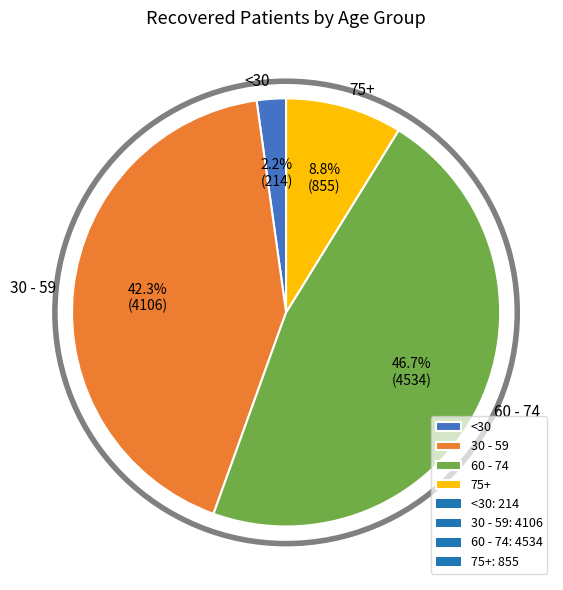

Approximately how many times larger is the value at 30 - 59 compared to <30?

19.2